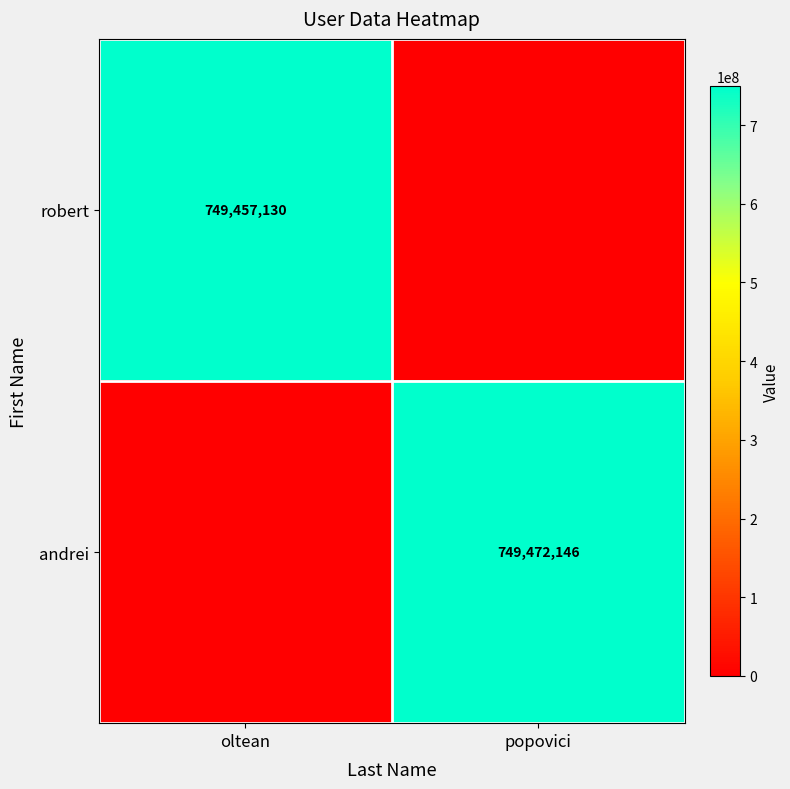

The robert series shows 1187256600 at oltean. True or false?

False